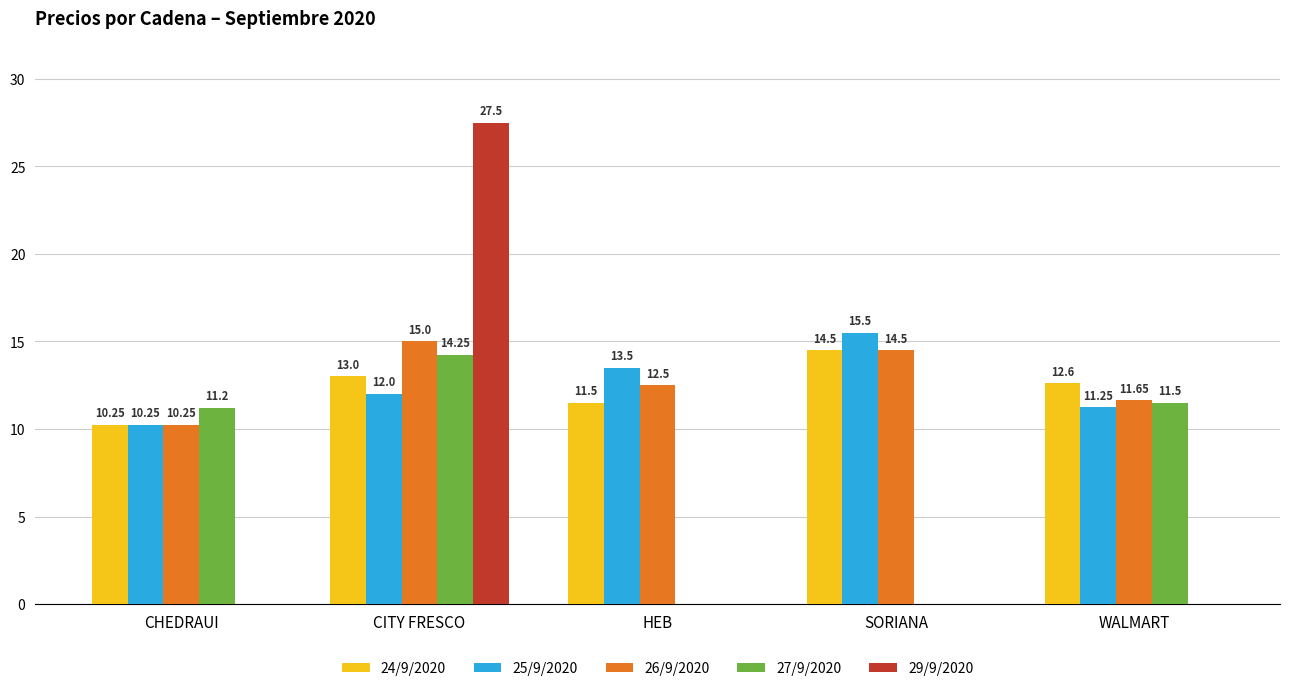

The 25/9/2020 series shows 11.2 at WALMART. True or false?

True